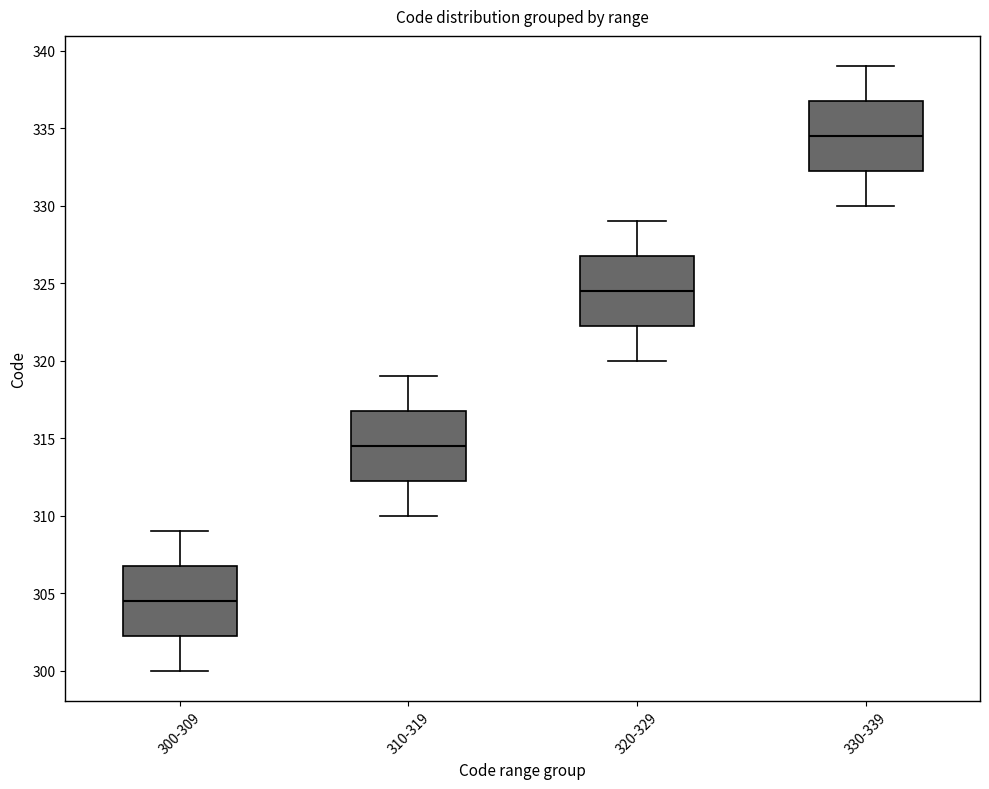

Reading left to right, read every box against the y-axis: the position of its median line, the range the box covers, and the ends of its whiskers. The values are not printed on the chart, so give them approximately, as read against the axis.

300-309: median 304.5, box 302.5 to 307.0, whiskers 300.0 to 309.0
310-319: median 314.5, box 312.5 to 317.0, whiskers 310.0 to 319.0
320-329: median 324.5, box 322.5 to 327.0, whiskers 320.0 to 329.0
330-339: median 334.5, box 332.5 to 337.0, whiskers 330.0 to 339.0